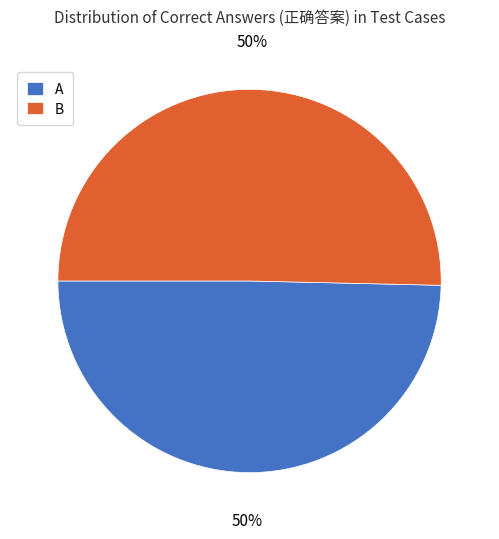

To the nearest percent, what portion does B represent?

50%